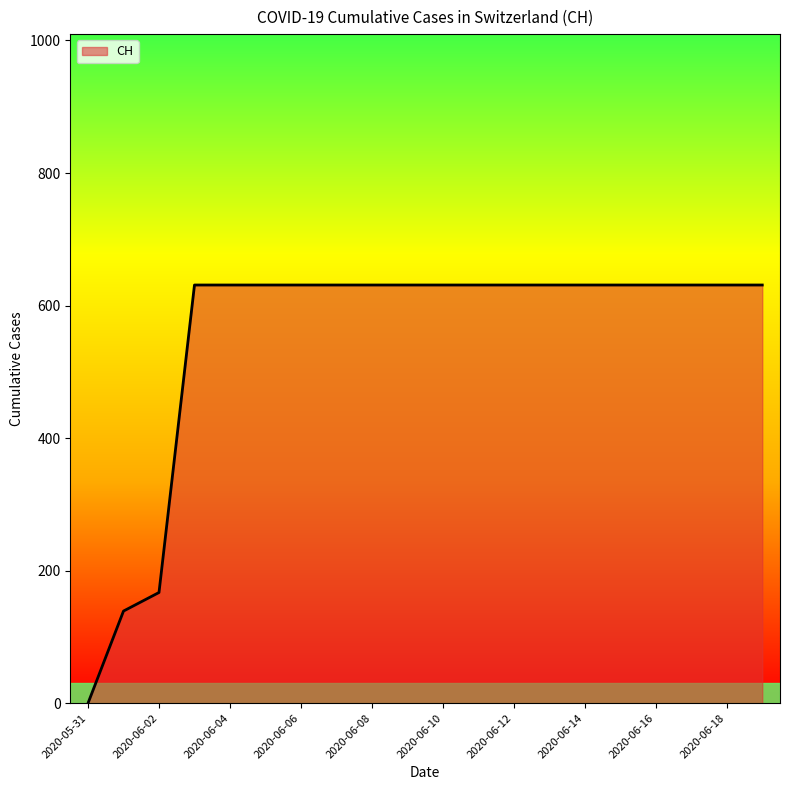

What is the maximum value shown in the chart?

631